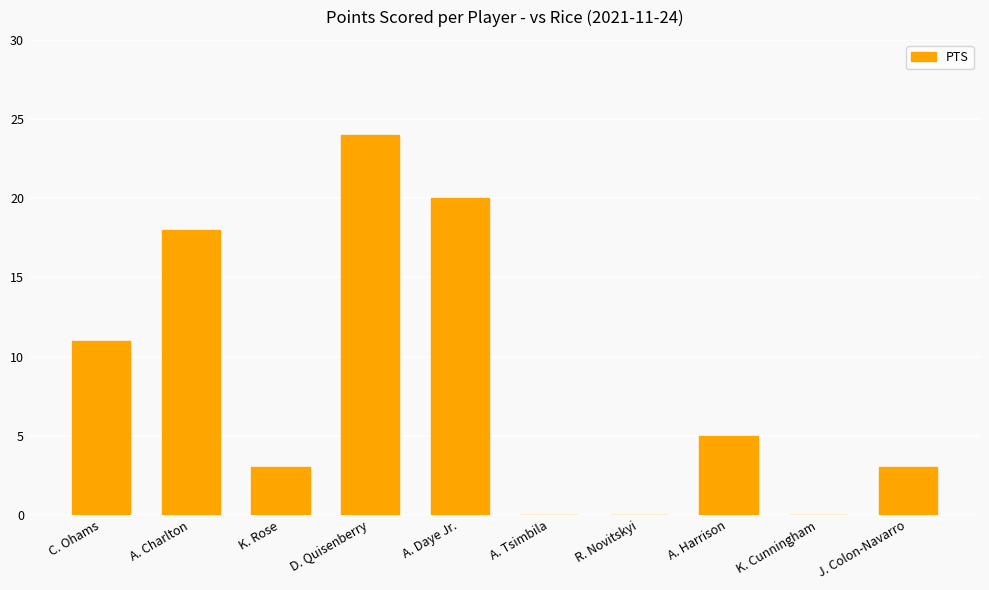

What is the difference between the values at K. Rose and A. Daye Jr.?

17